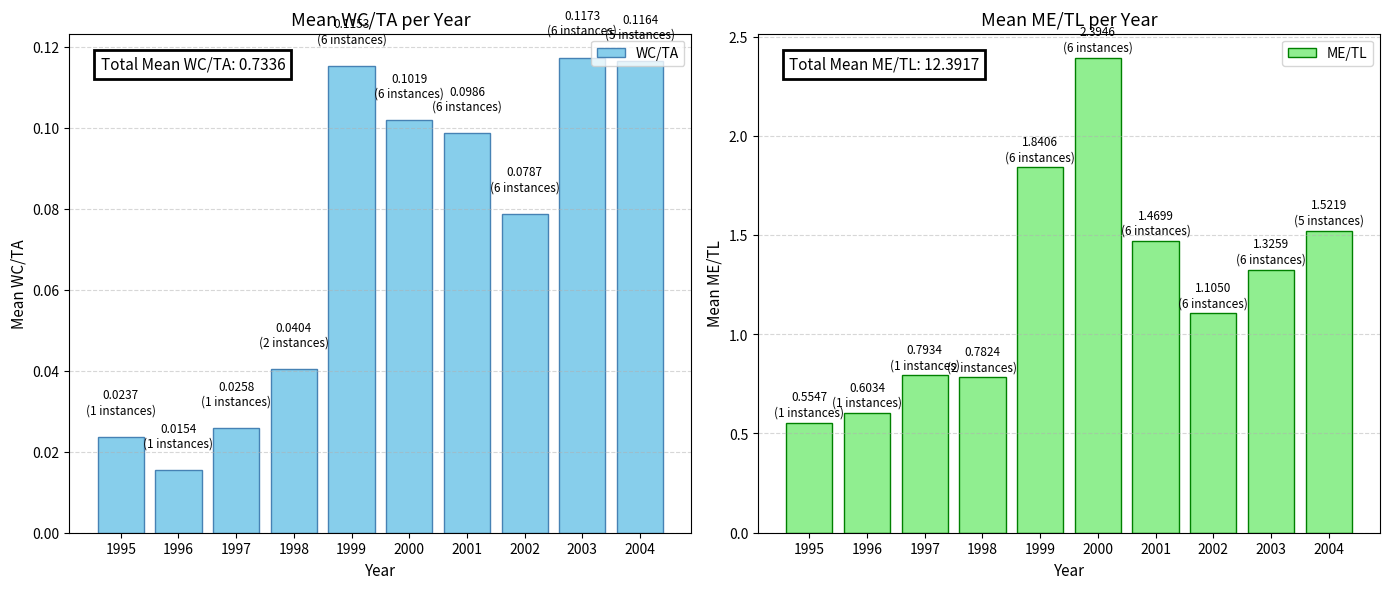

Which series has the widest spread of values?

ME/TL